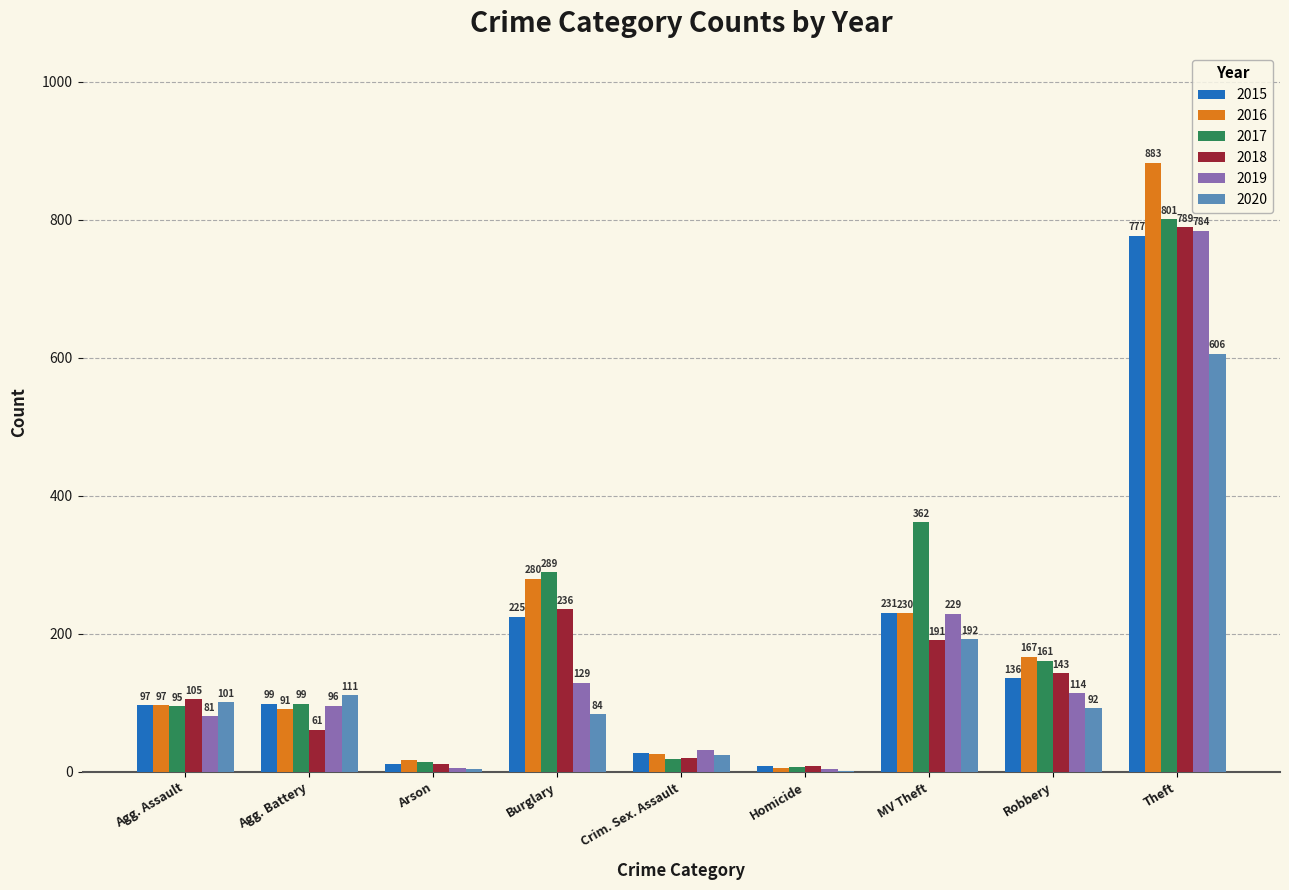

Which series has the widest spread of values?

2016